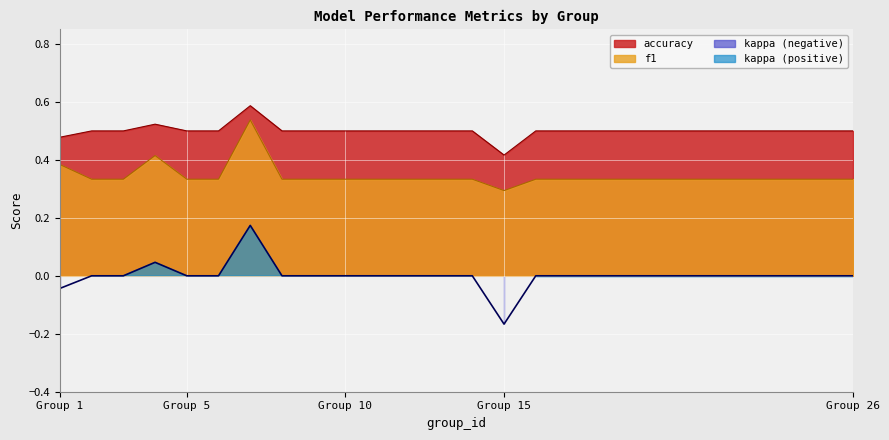

In accuracy, how many points are higher than both neighbors (excluding endpoints)?

2